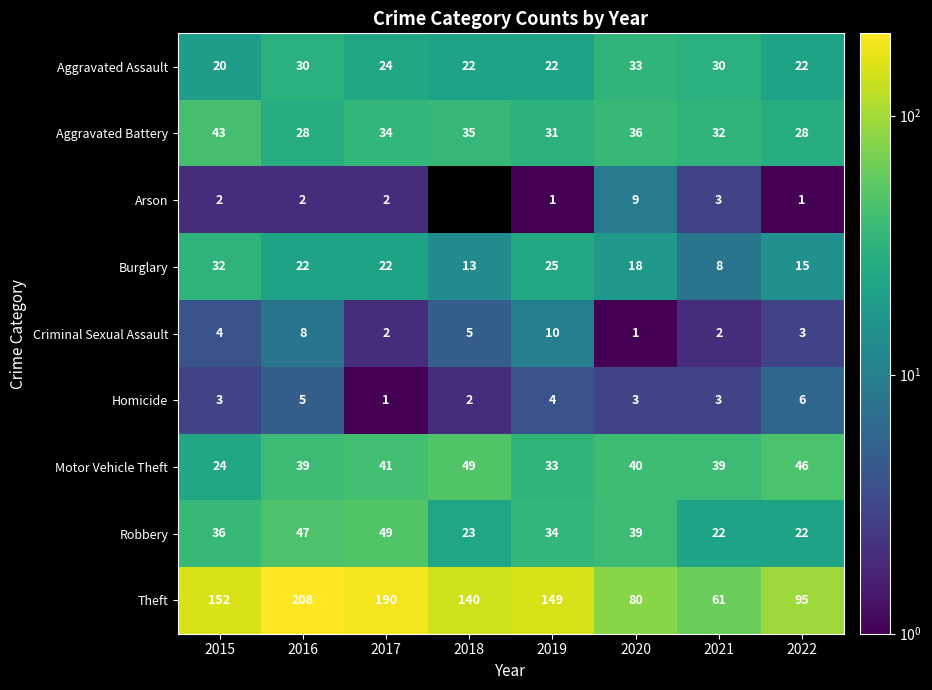

Is it true that Motor Vehicle Theft equals 59.1 at 2016?

False